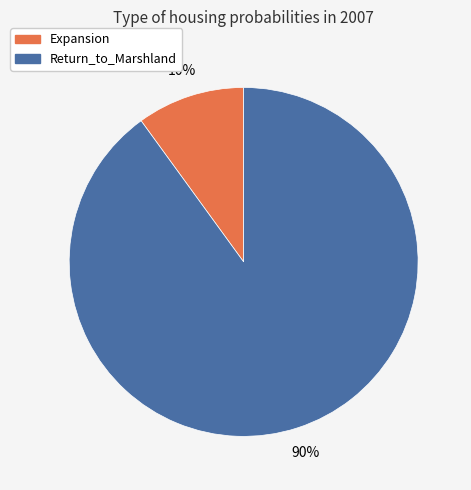

To the nearest percent, what percentage of the pie is Return_to_Marshland?

90%